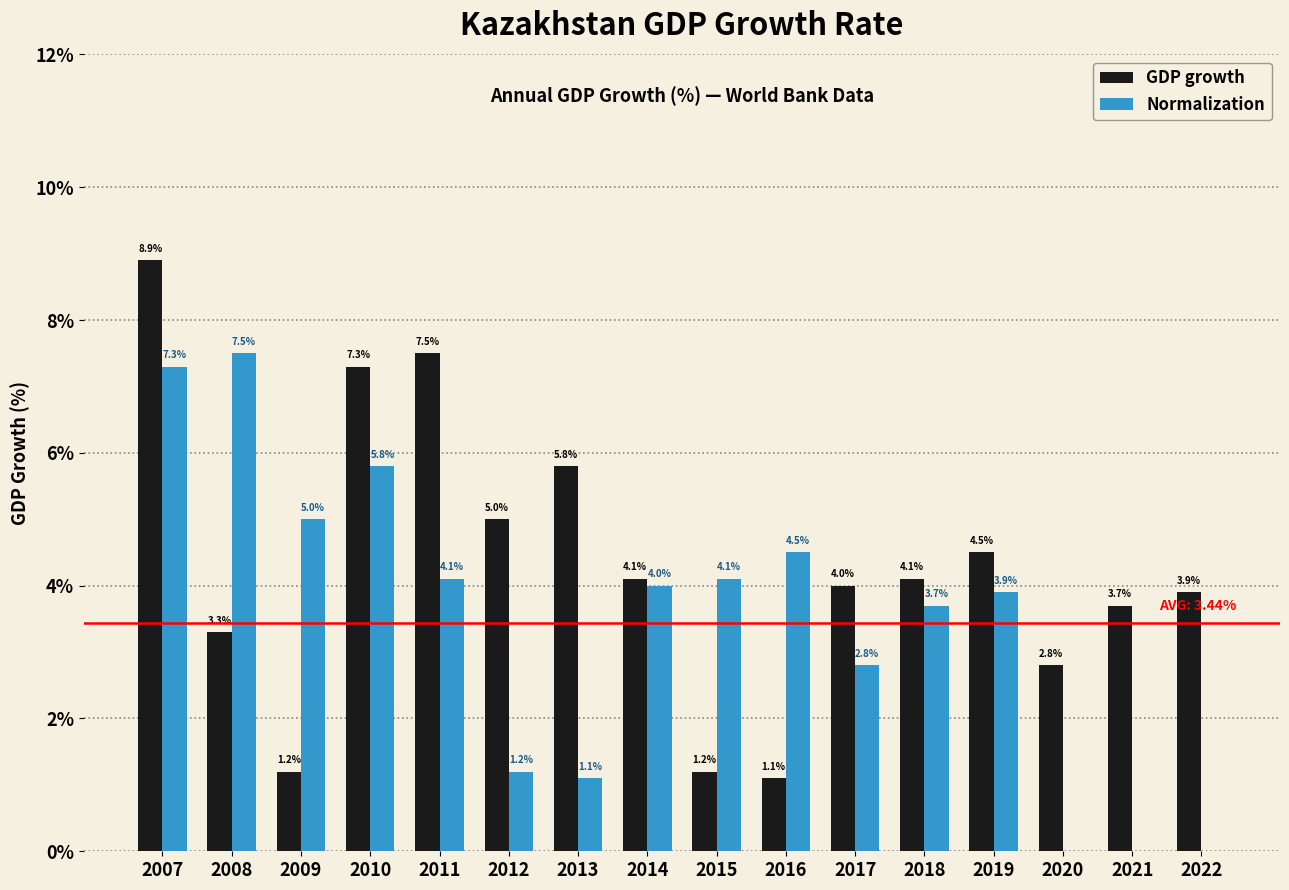

What is the spread (max minus min) of values at 2018?

0.4